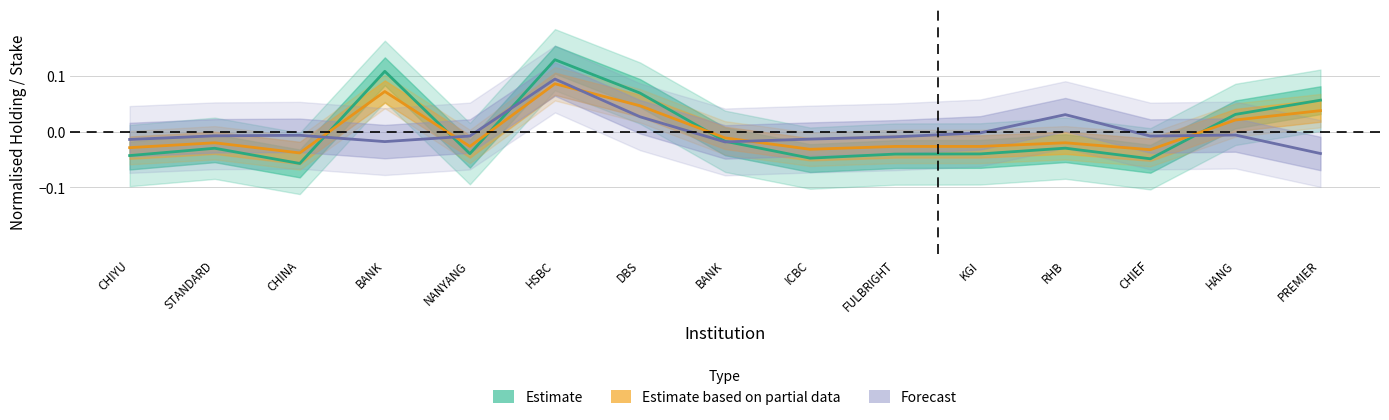

How many series are shown in this chart?

3